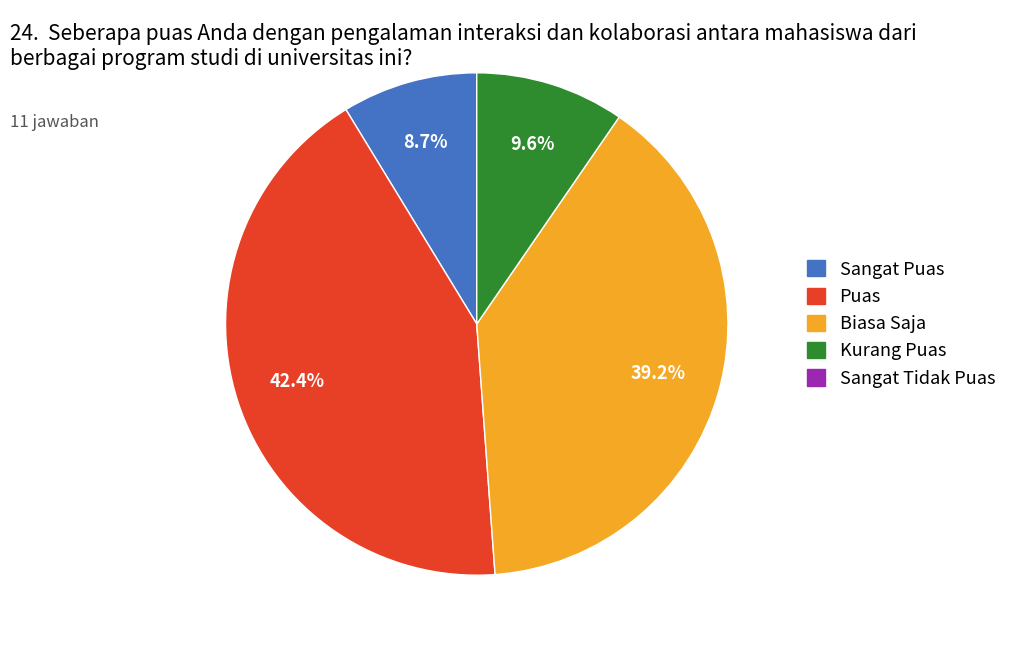

Is there any slice that represents more than half of the pie?

No